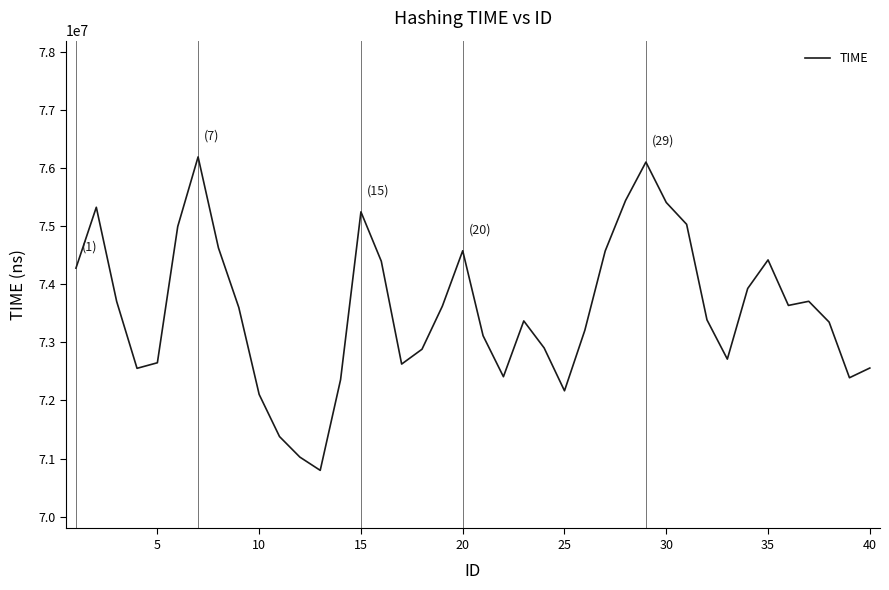

What is the difference between the maximum and minimum values?

5393023